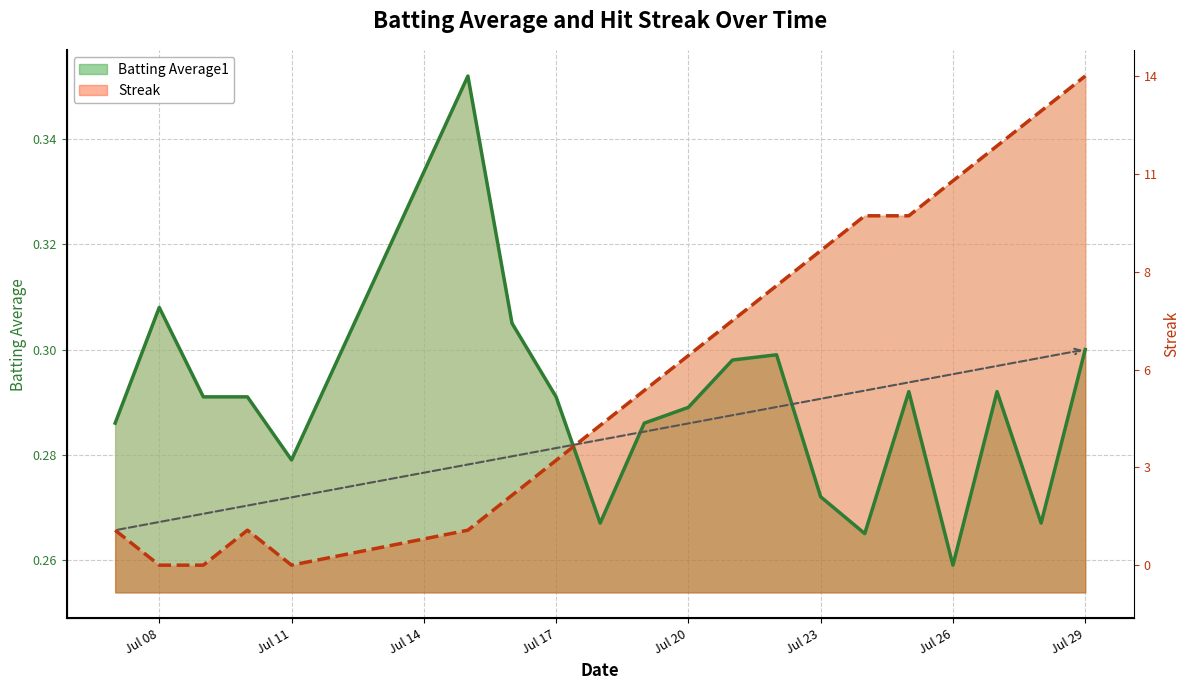

What are all the series names shown in the legend?

Batting Average1, Streak